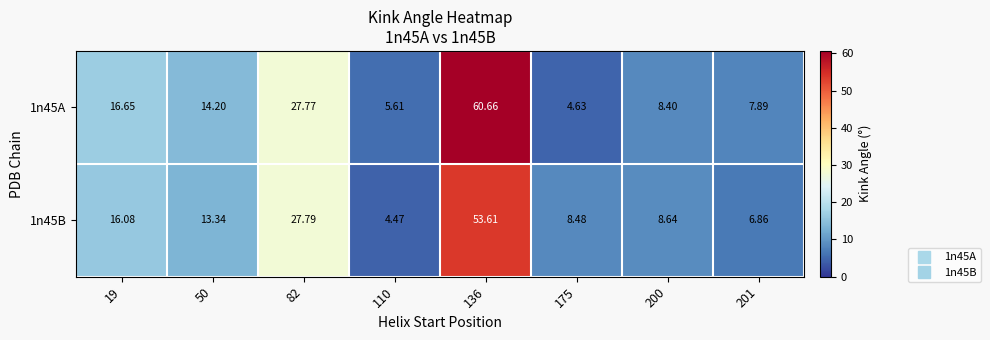

Which label corresponds to the largest value in the chart?

136